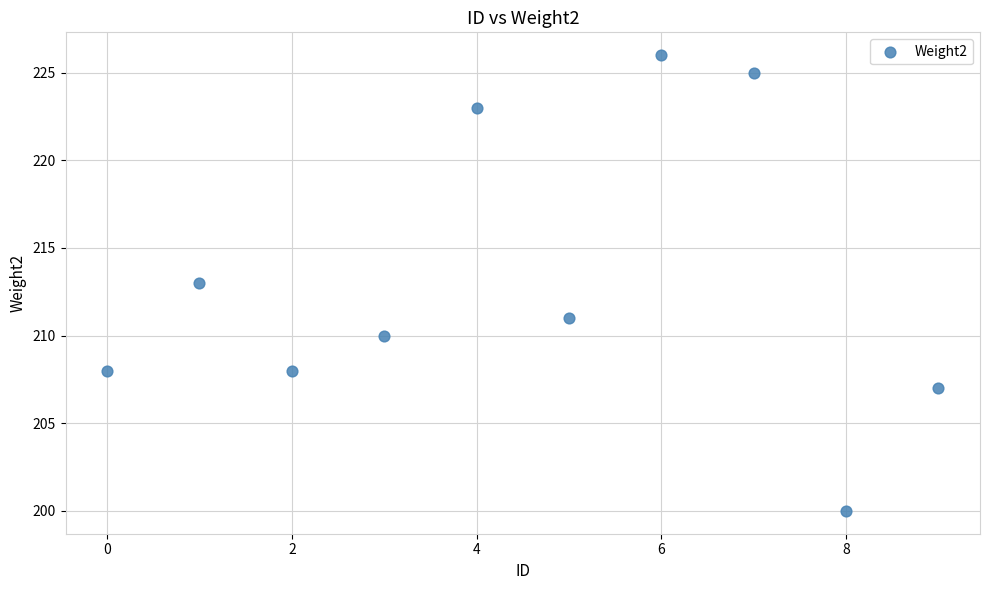

What is the average Y value?

213